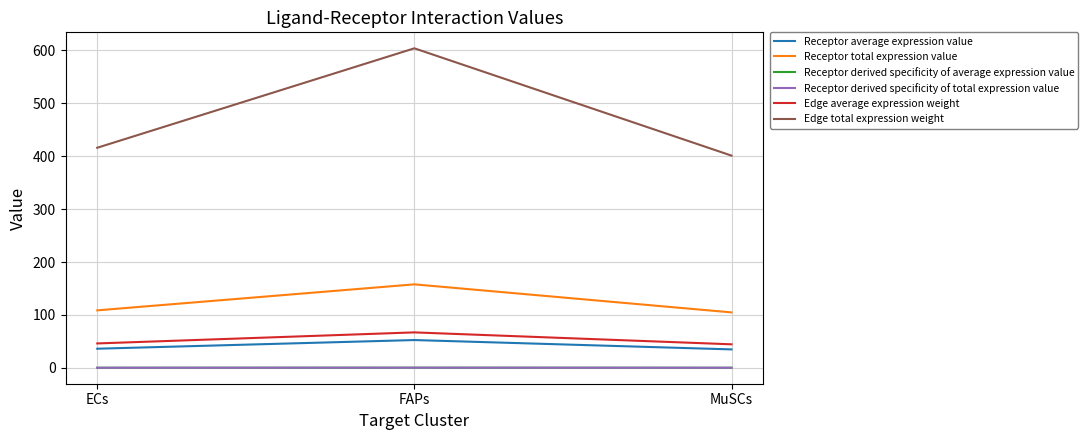

What is the greatest value displayed?

603.9